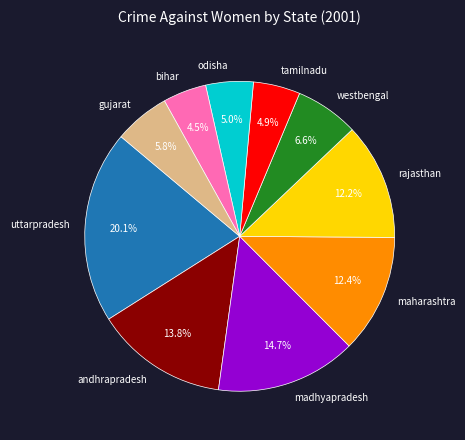

Does uttarpradesh represent more than half of the total?

No